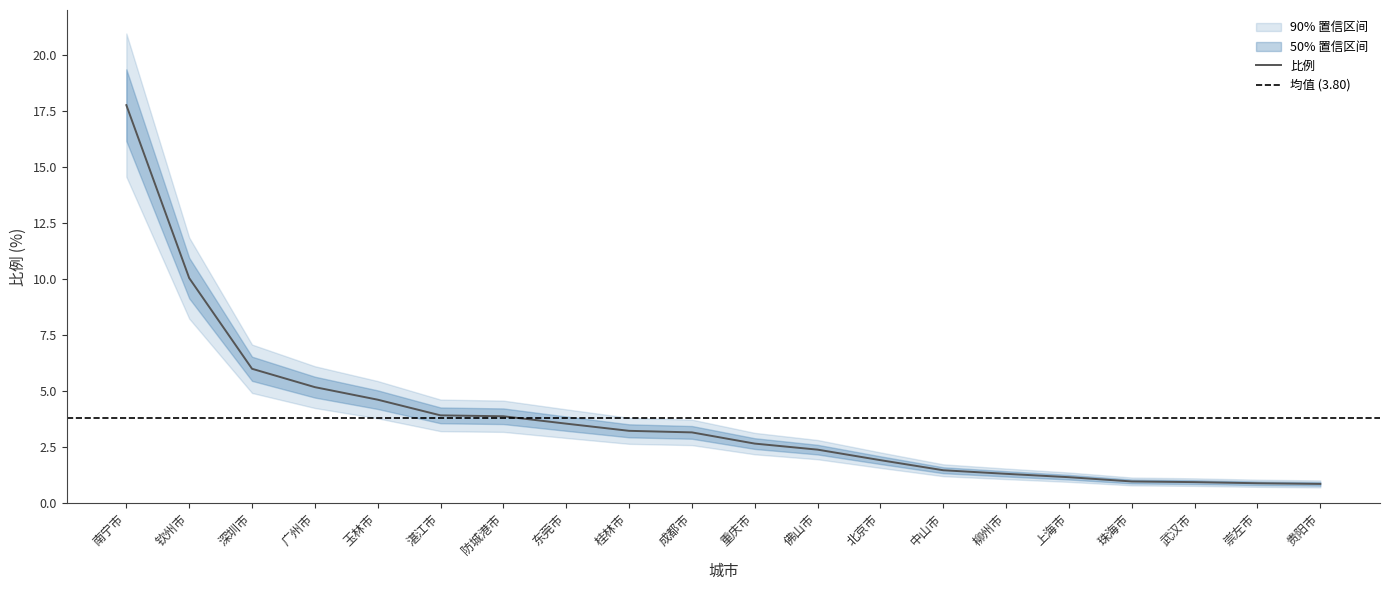

Rank the categories by value from highest to lowest.

南宁市, 钦州市, 深圳市, 广州市, 玉林市, 湛江市, 防城港市, 东莞市, 桂林市, 成都市, 重庆市, 佛山市, 北京市, 中山市, 柳州市, 上海市, 珠海市, 武汉市, 崇左市, 贵阳市